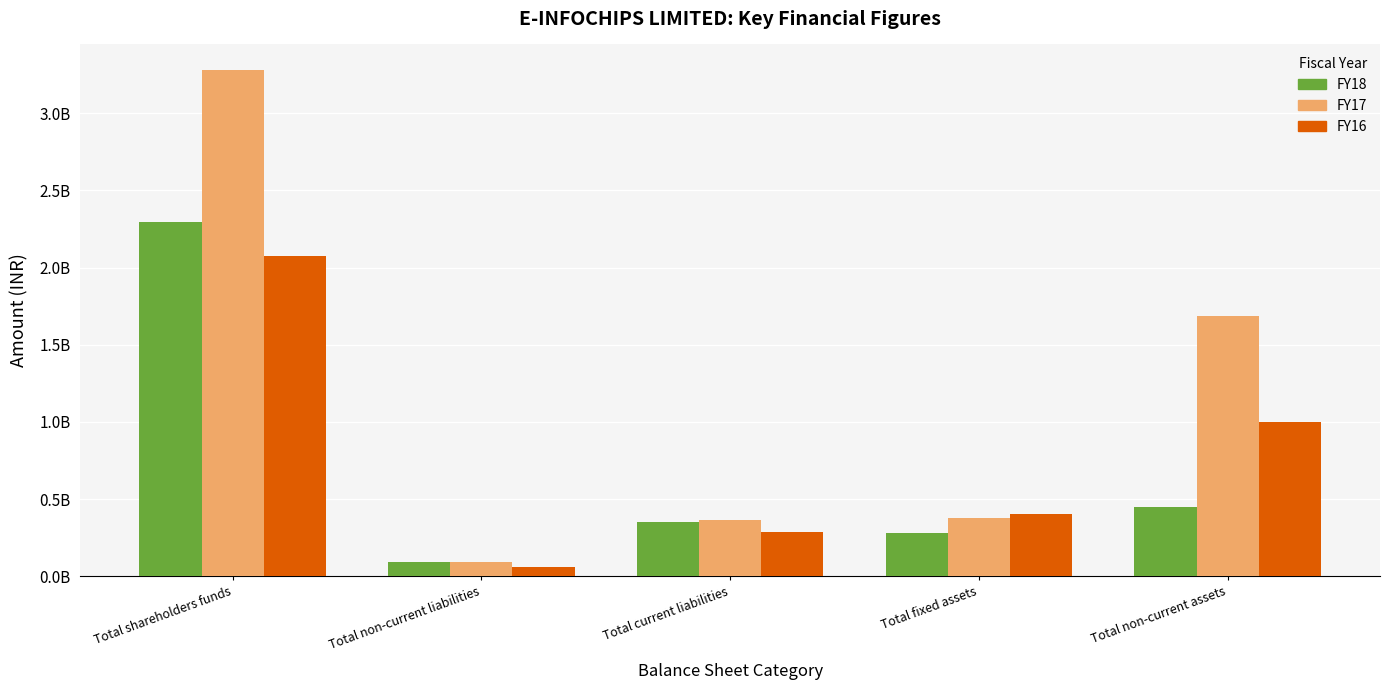

What are all the series names shown in the legend?

FY18, FY17, FY16